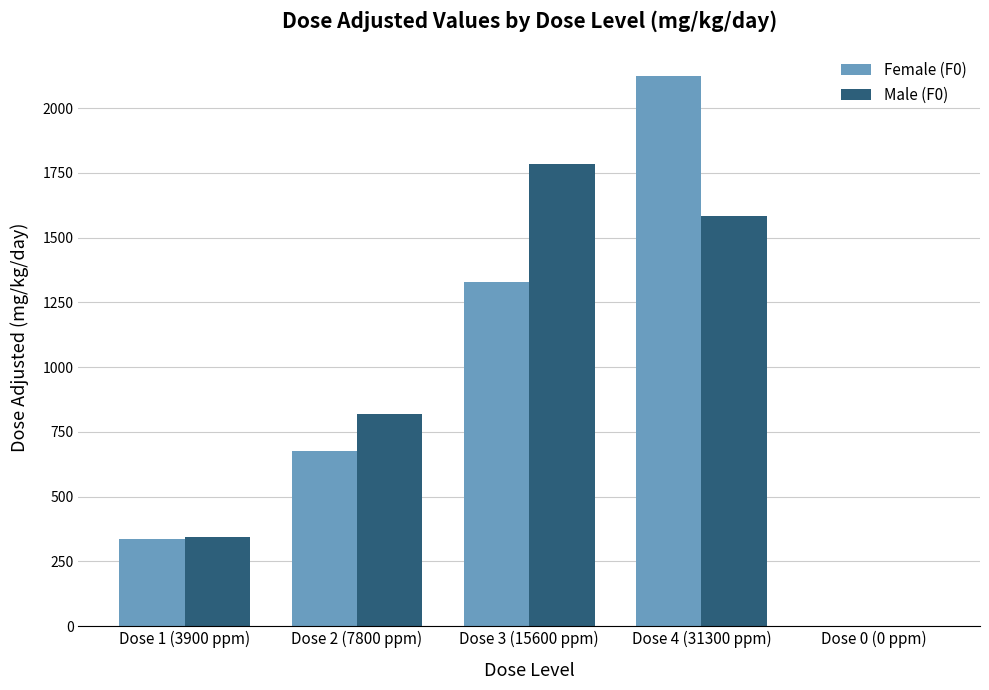

At which category is the sum across all series the highest?

Dose 4 (31300 ppm)